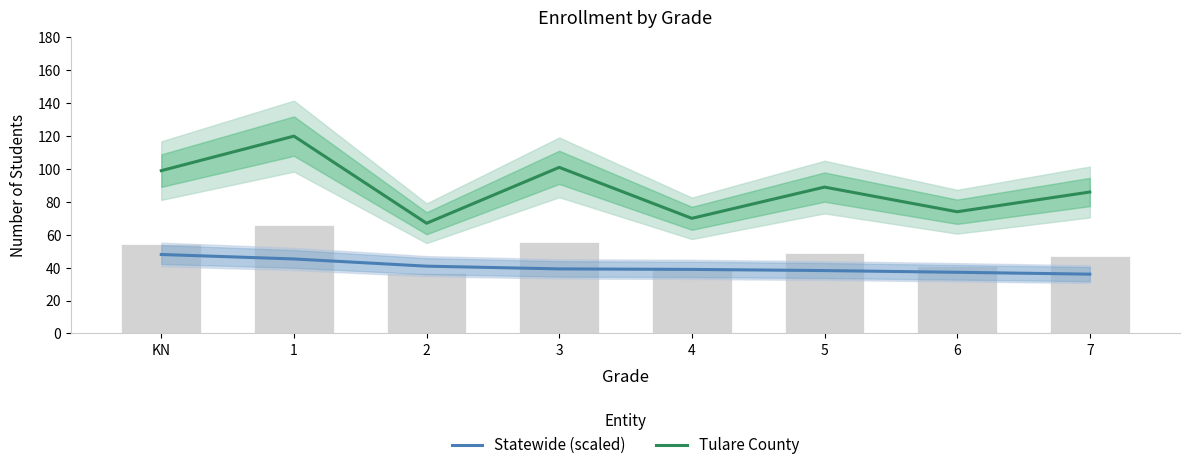

Reading right to left, list all the values displayed in this chart.

Statewide (scaled): 36.0	37.2	38.2	38.9	39.2	40.9	45.3	48.0
Tulare County: 86.0	74.0	89.0	70.0	101.0	67.0	120.0	99.0